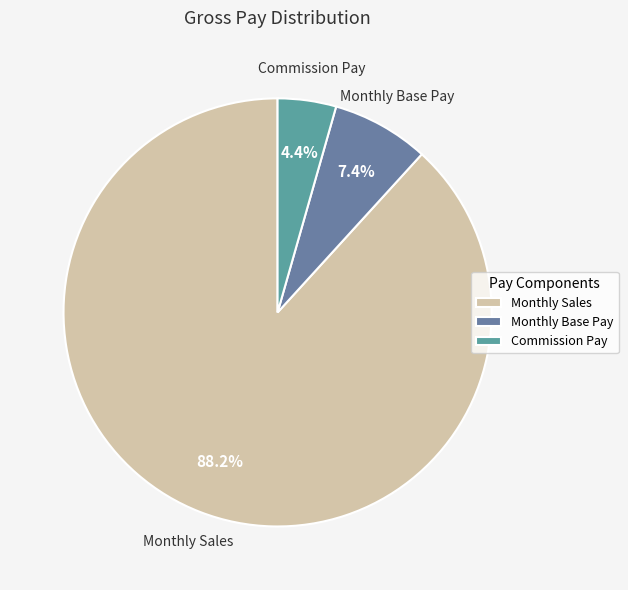

Count the number of slices in the pie.

3